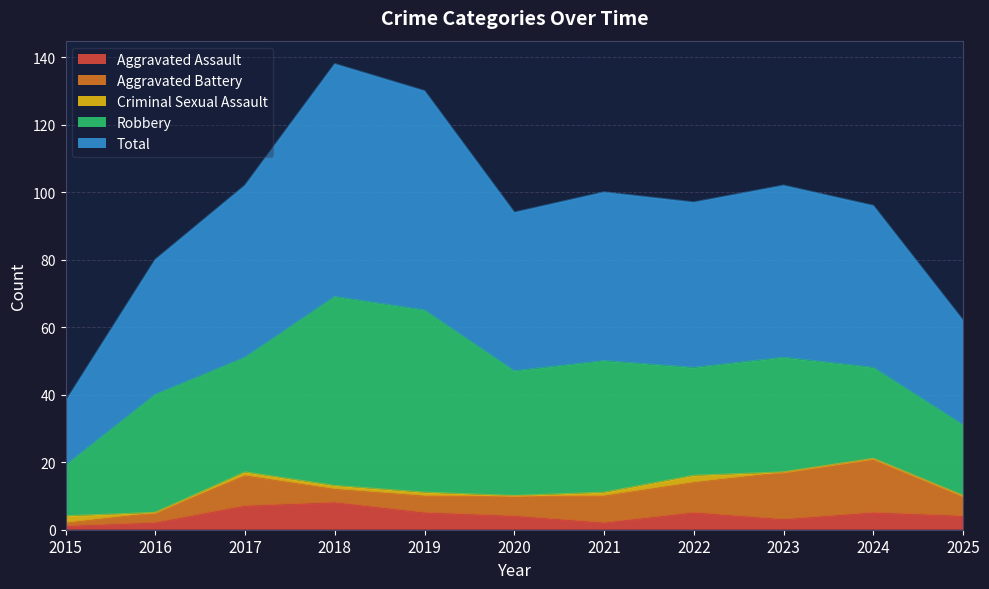

Does the chart have visible grid lines?

Yes